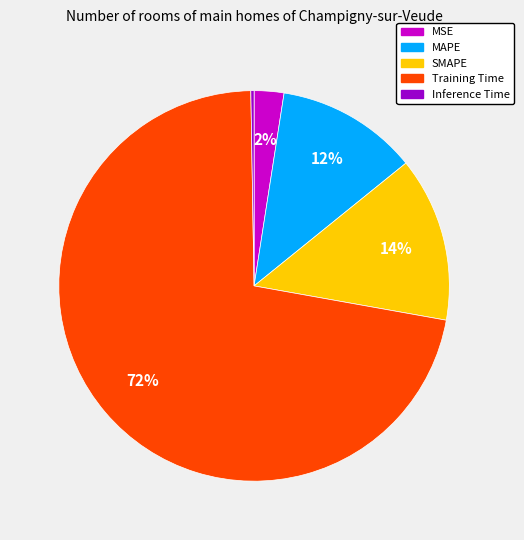

To the nearest percent, what is the average slice percentage?

20%